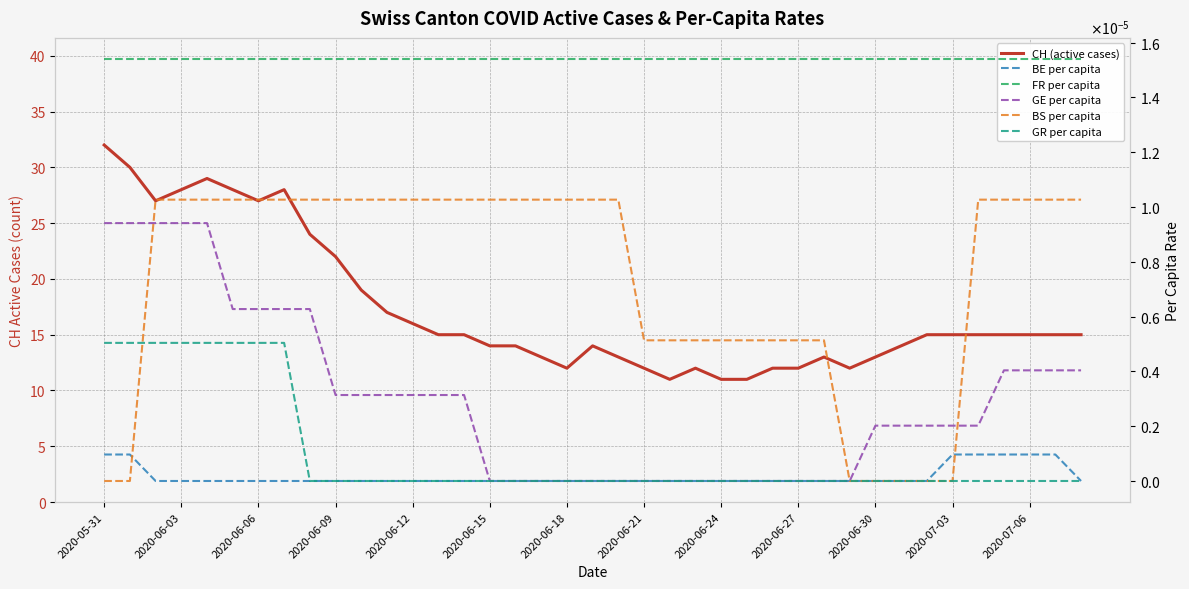

Count the number of data series in this chart.

6